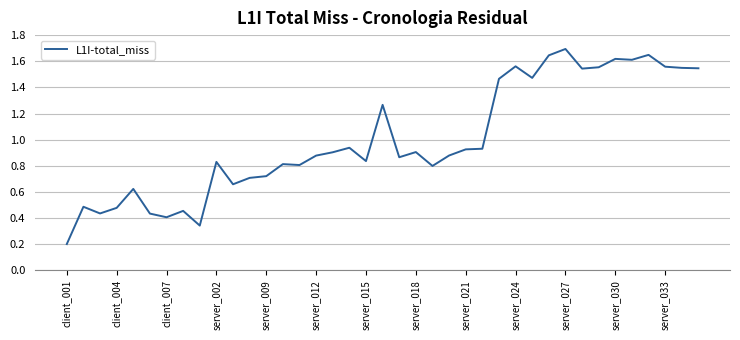

What is the maximum value shown in the chart?

1.7